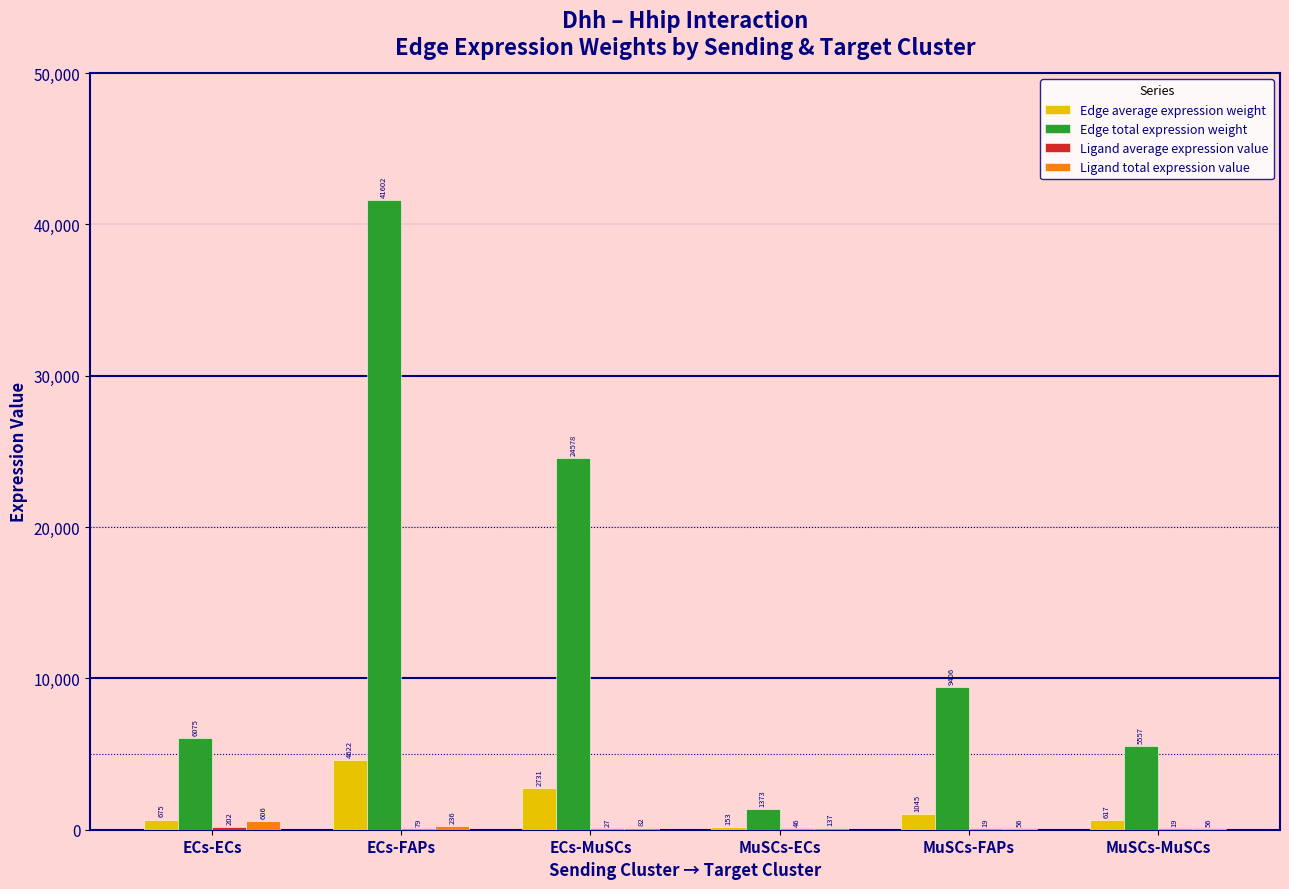

Where does the Edge total expression weight series first go above 9405?

ECs-FAPs